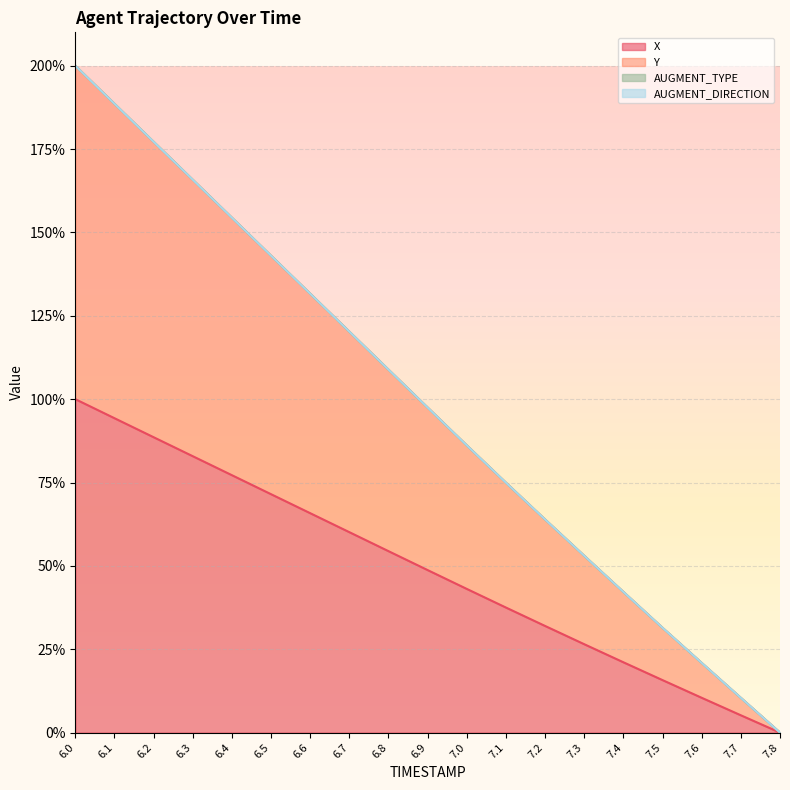

Does the chart display data point markers on the line(s)?

No